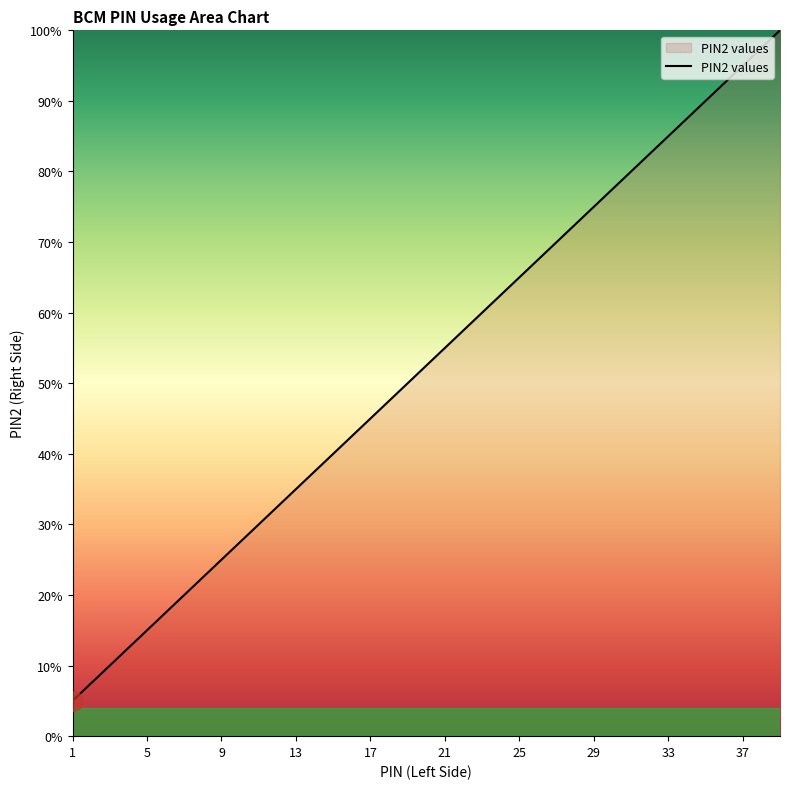

What is the smallest value displayed?

5.0